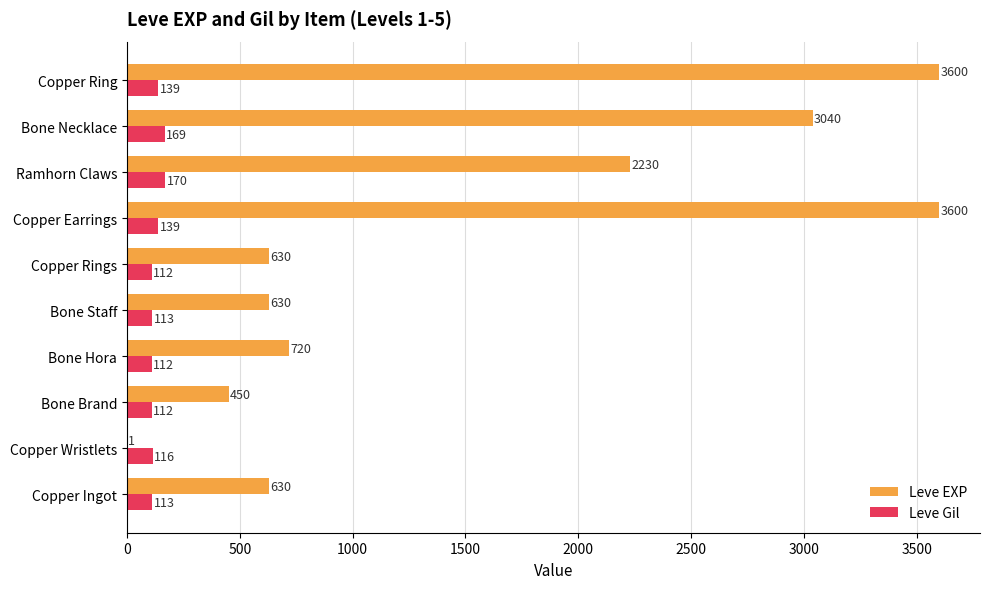

What are all the series names shown in the legend?

Leve EXP, Leve Gil